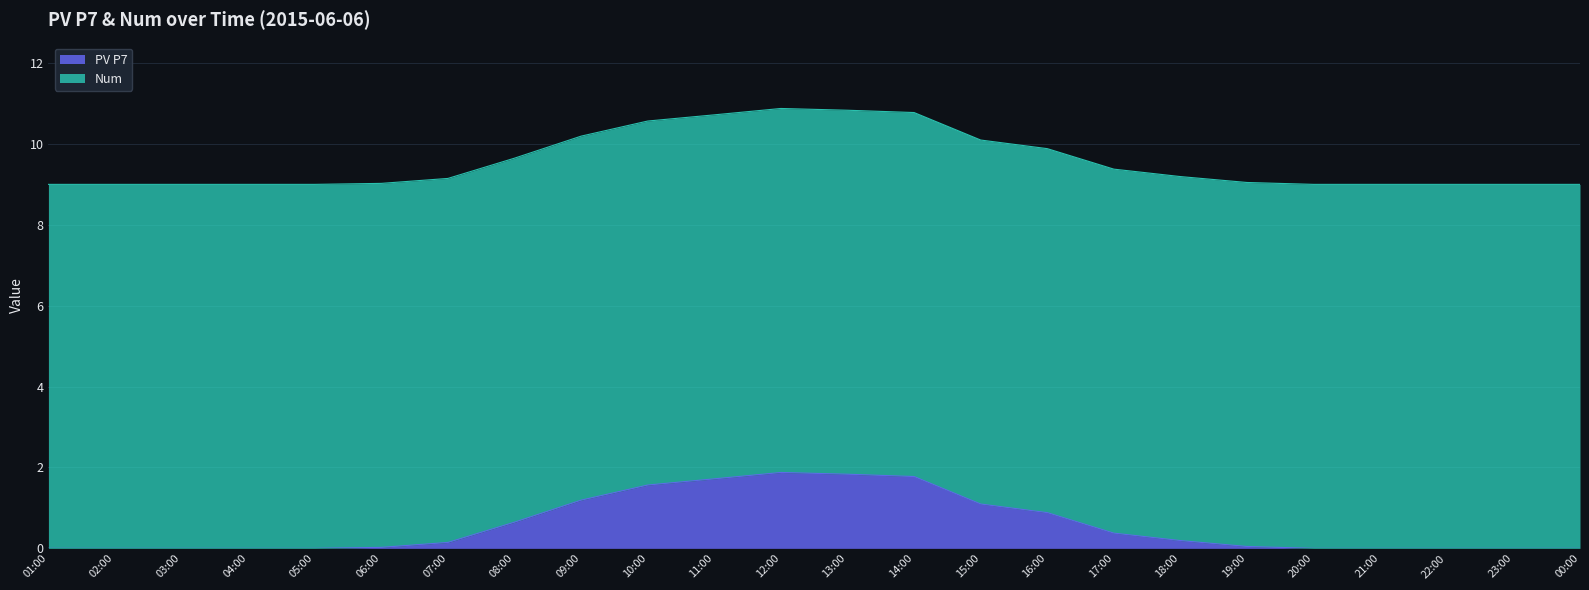

What is the maximum value for PV P7?

1.9